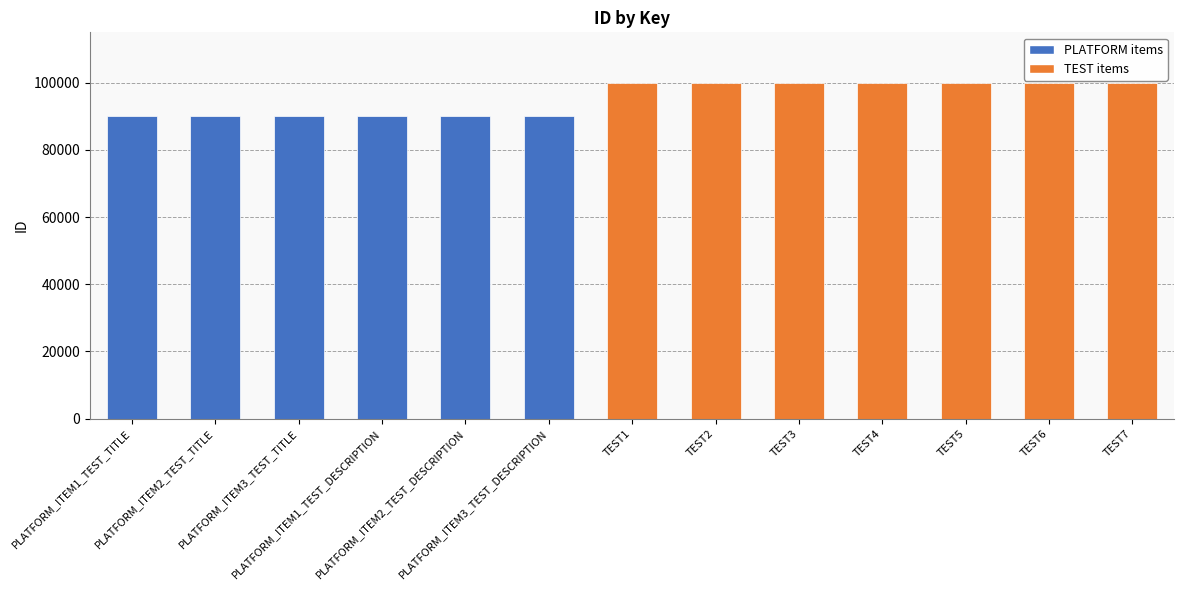

What is the sum of all values?

1239993